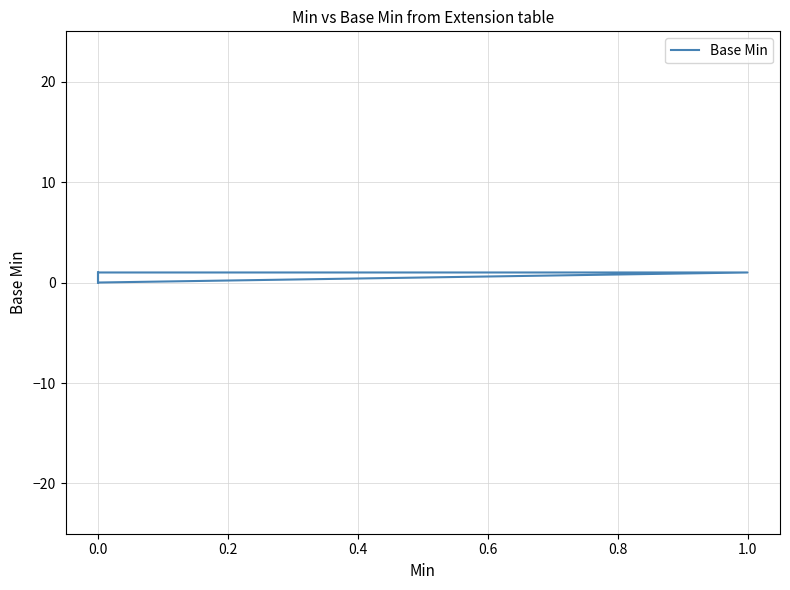

What is the sum of all values?

3